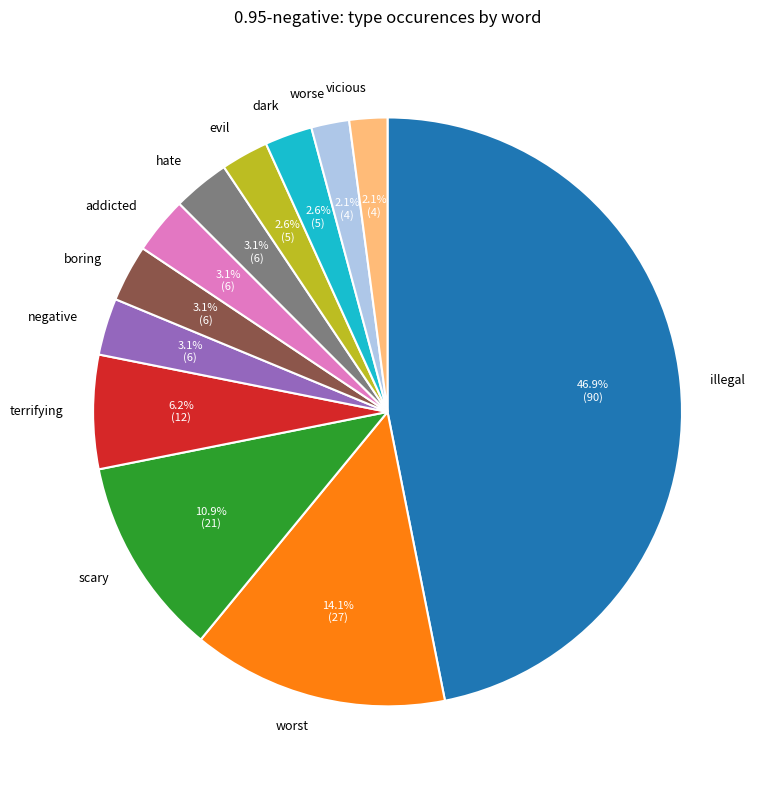

Which category has the biggest portion of the pie?

illegal